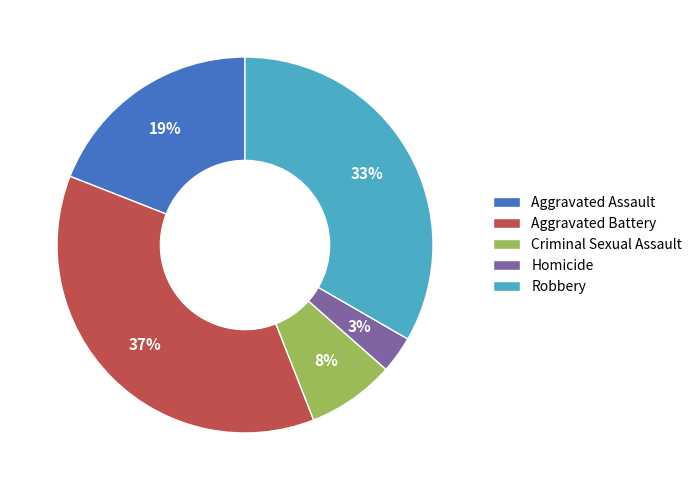

Which has a higher value, Criminal Sexual Assault or Robbery?

Robbery